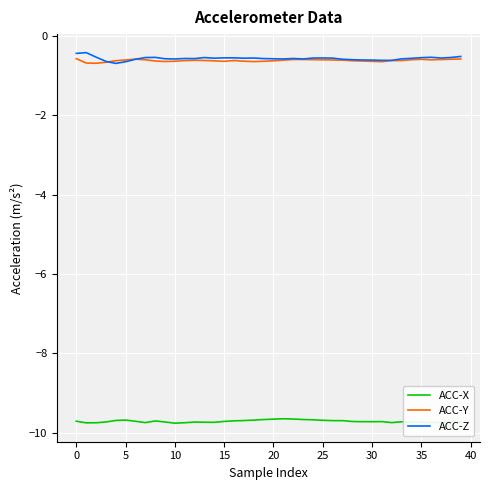

Does the chart have visible grid lines?

Yes